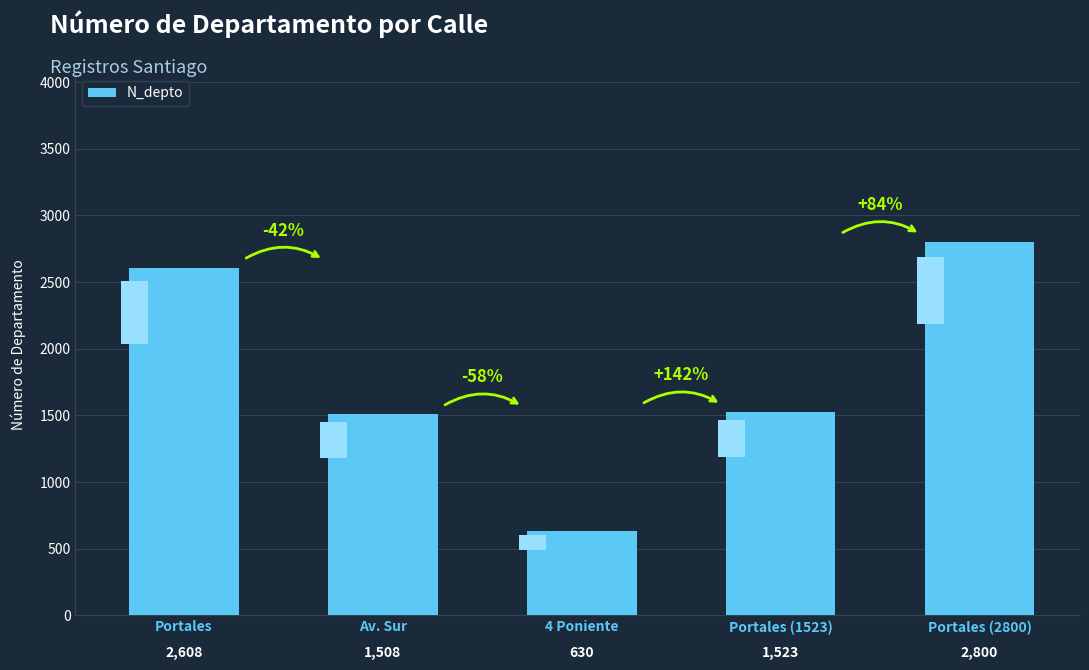

Count the number of data series in this chart.

1